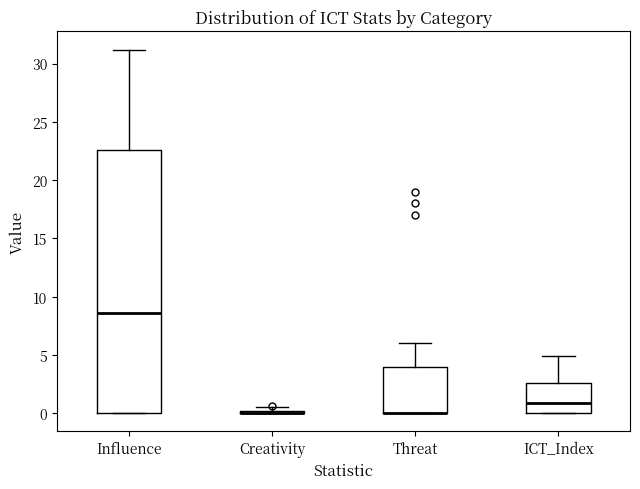

Reading left to right, transcribe this box plot: for each box, give where its median line is, the range the box spans, and where its two whiskers end, as read against the y-axis. The values are not printed on the chart, so give them approximately, as read against the axis.

Influence: median 8.5, box 0.0 to 22.5, whiskers 0.0 to 31.0
Creativity: box collapsed to a line at 0.0, whiskers 0.0 to 0.5
Threat: median 0.0 (drawn on the box's lower edge), box 0.0 to 4.0, whiskers 0.0 to 6.0
ICT_Index: median 1.0, box 0.0 to 2.5, whiskers 0.0 to 5.0